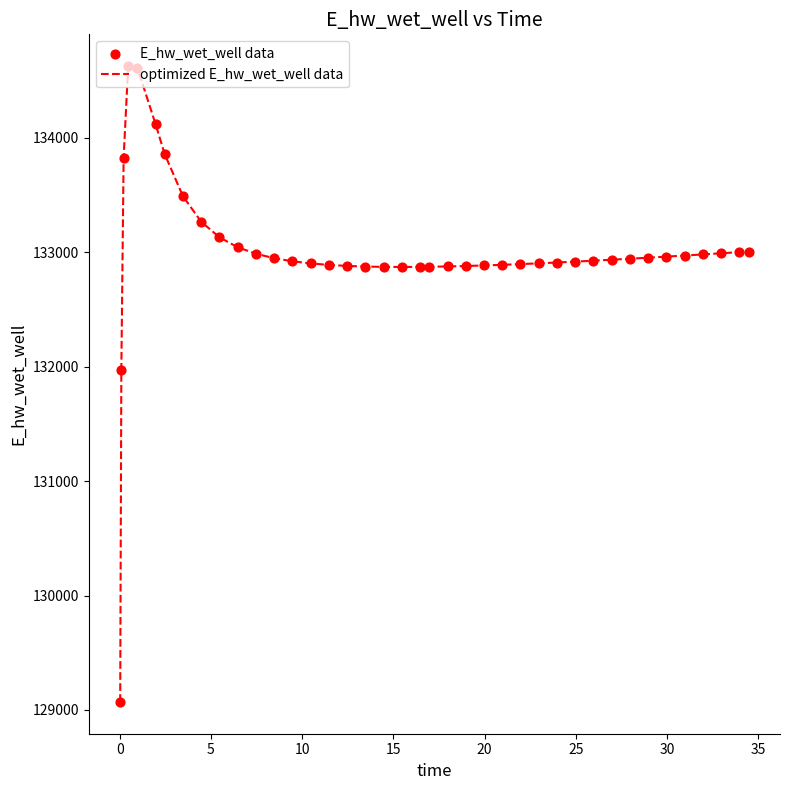

What is the difference between the maximum and minimum values?

5557.7